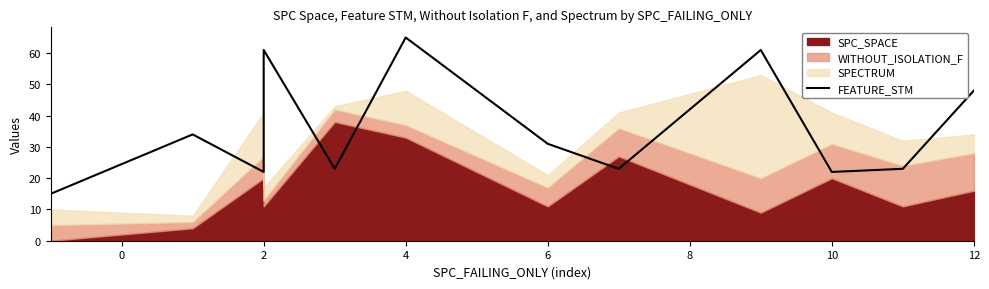

What is the sum of all values?

479